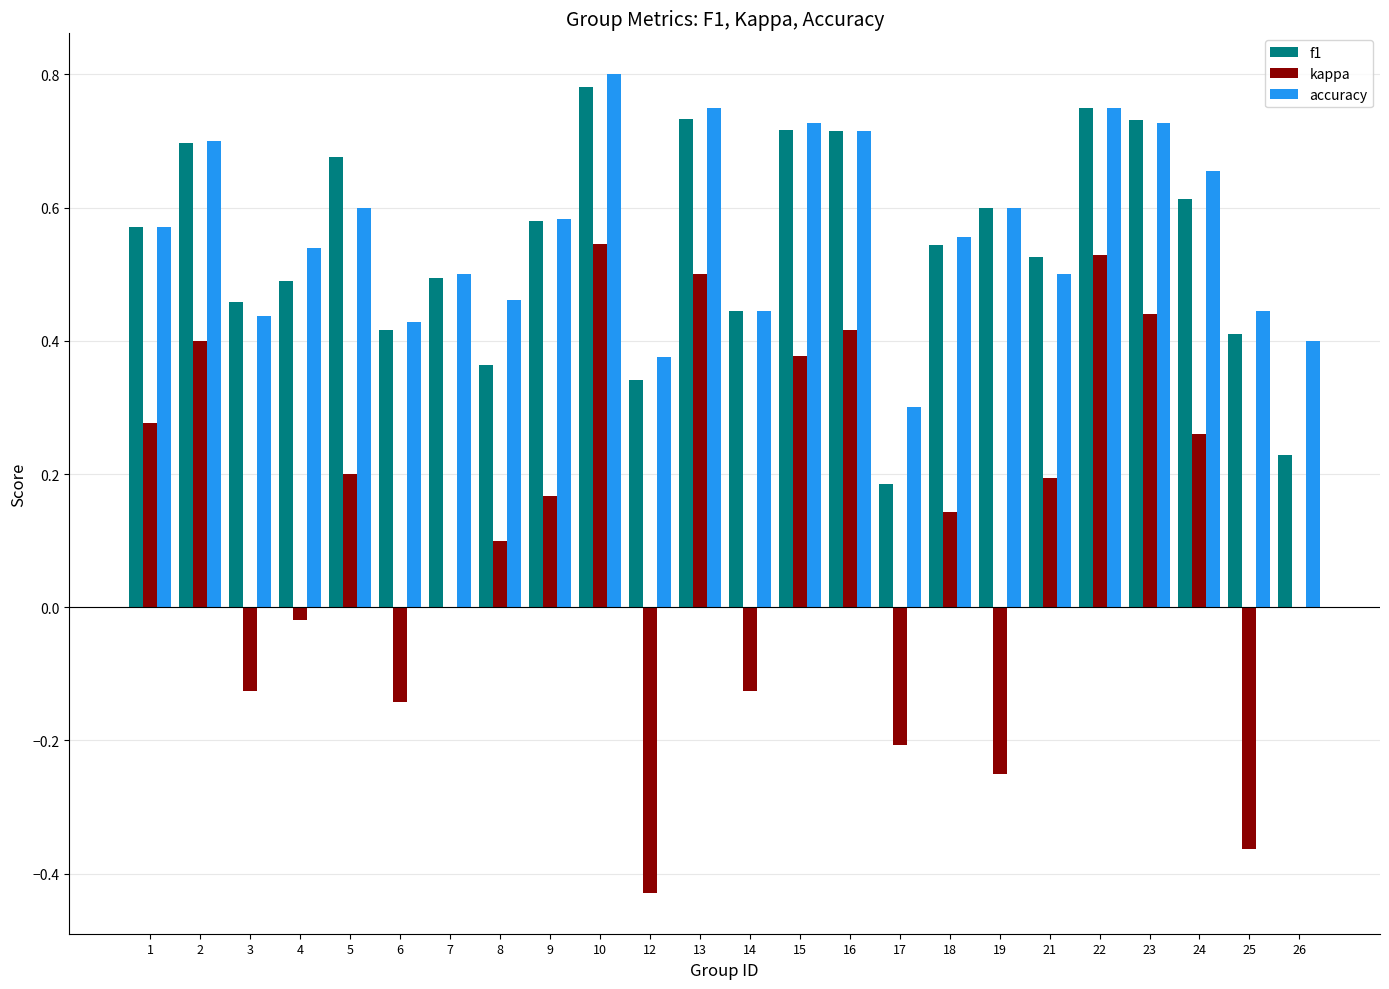

The value of f1 at 13 is 0.7. True or false?

True